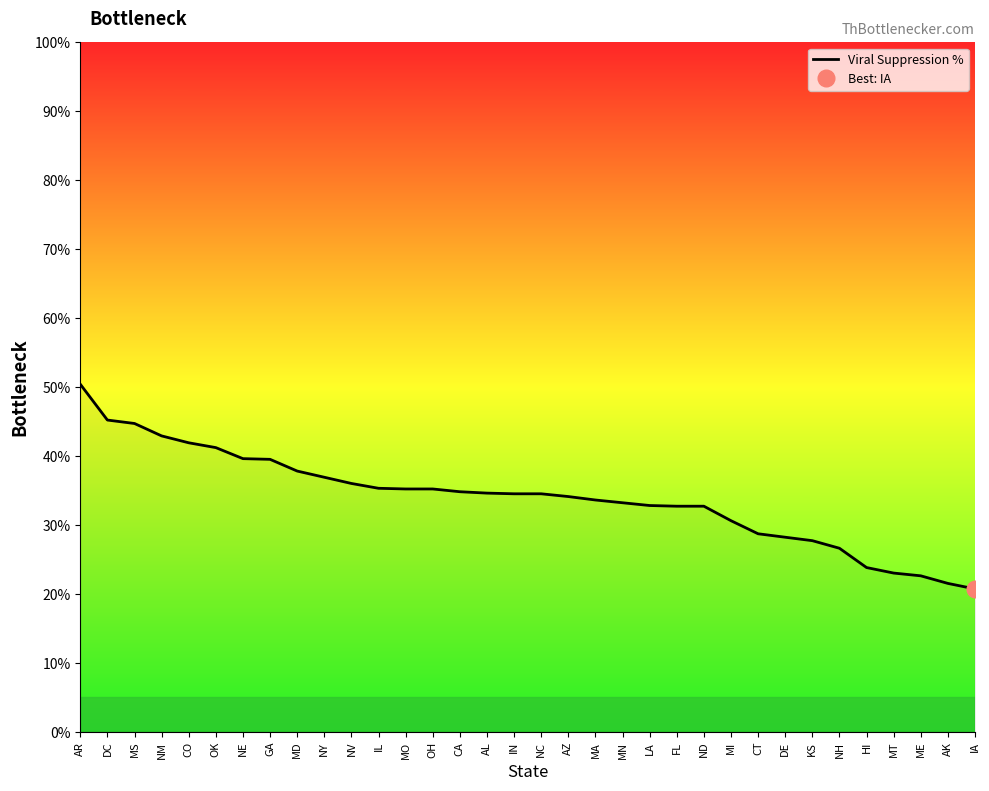

Count the number of categories in the chart.

34